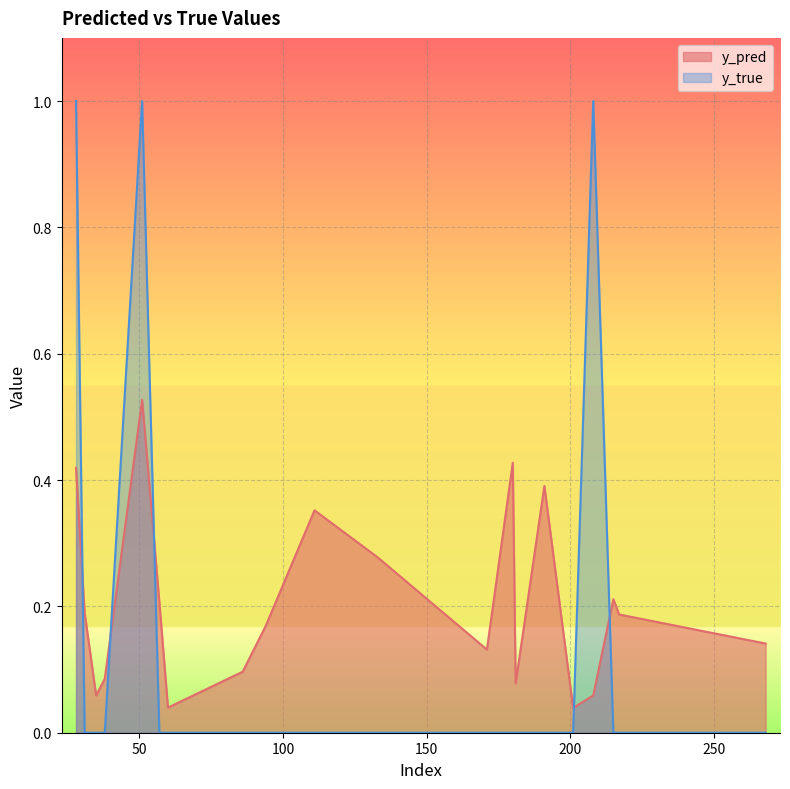

What is the average value of the y_true series?

0.1